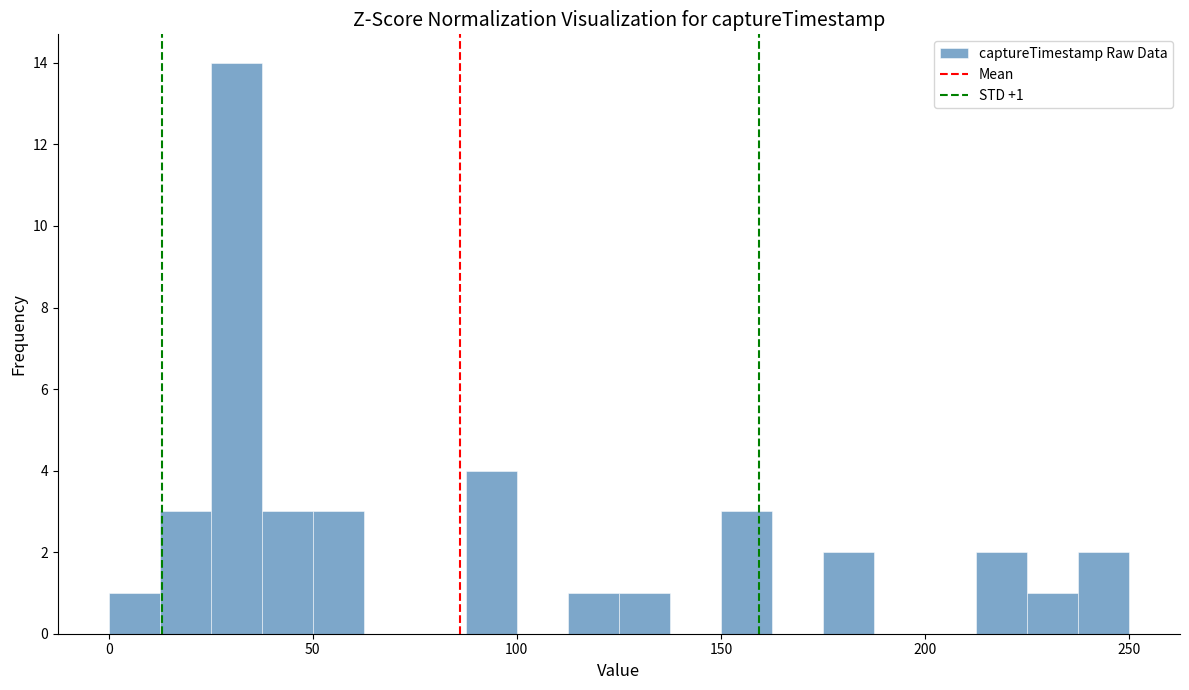

Read against the x-axis, roughly where is the centre of the tallest bar?

30